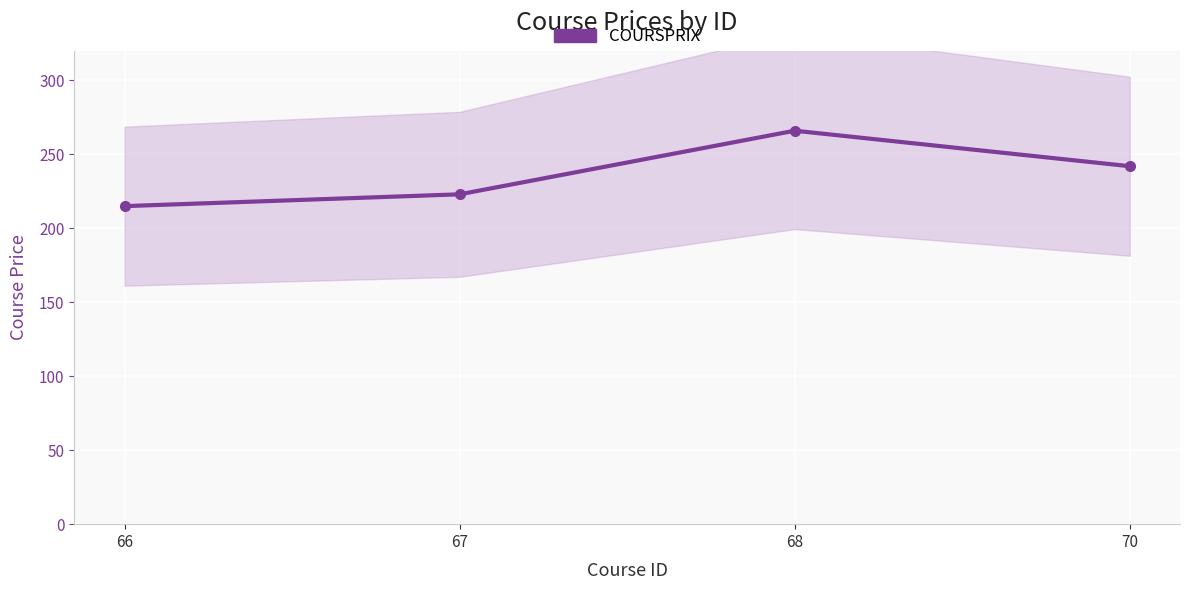

Read the value at 67, to the nearest 5.

225